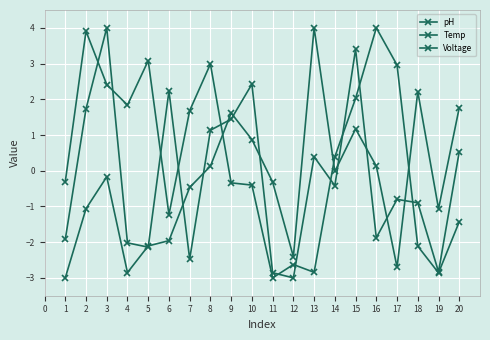

Reading left to right, extract all data points from this chart.

pH: 1=-3.0	2=-1.1	3=-0.2	4=-2.9	5=-2.1	6=-2.0	7=-0.5	8=0.1	9=1.6	10=0.9	11=-0.3	12=-2.4	13=4.0	14=-0.0	15=1.2	16=0.1	17=-2.7	18=2.2	19=-1.1	20=1.8
Temp: 1=-1.9	2=1.7	3=4.0	4=-2.0	5=-2.1	6=2.2	7=-2.5	8=1.1	9=1.4	10=2.4	11=-2.9	12=-3.0	13=0.4	14=-0.4	15=3.4	16=-1.9	17=-0.8	18=-0.9	19=-2.8	20=0.5
Voltage: 1=-0.3	2=3.9	3=2.4	4=1.8	5=3.1	6=-1.2	7=1.7	8=3.0	9=-0.3	10=-0.4	11=-3.0	12=-2.6	13=-2.8	14=0.4	15=2.0	16=4.0	17=3.0	18=-2.1	19=-2.9	20=-1.4